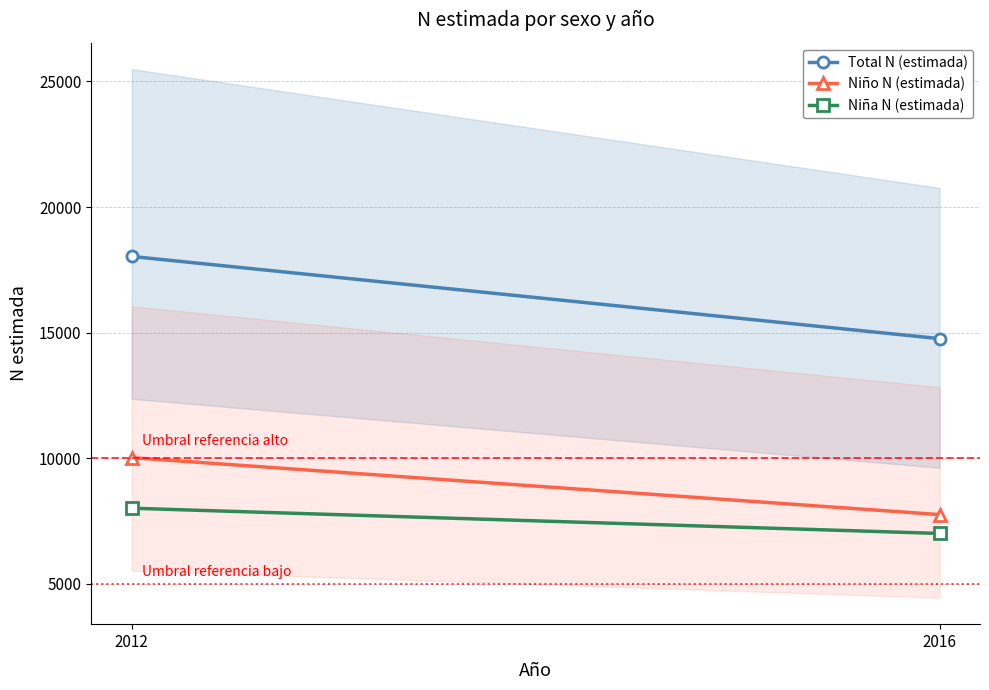

The value of Total N (estimada) at 2012 is 6319. True or false?

False